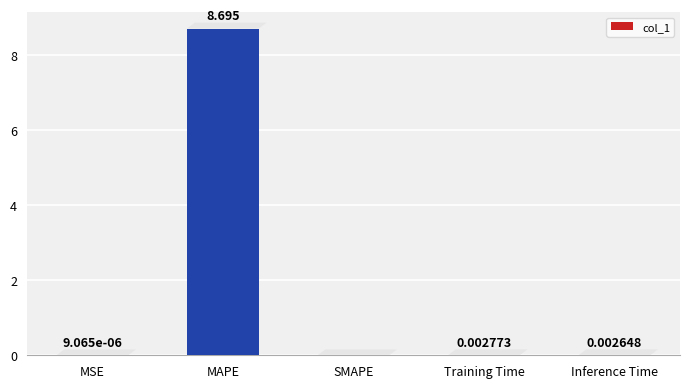

What is the sum of all values?

8.7